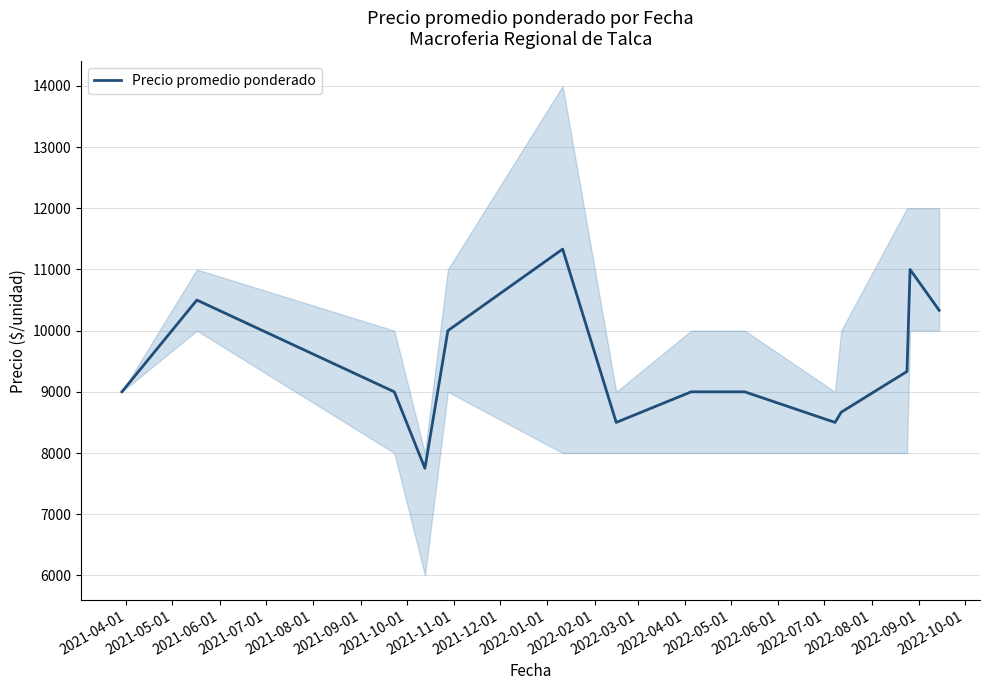

What is the maximum value for Precio promedio ponderado?

11333